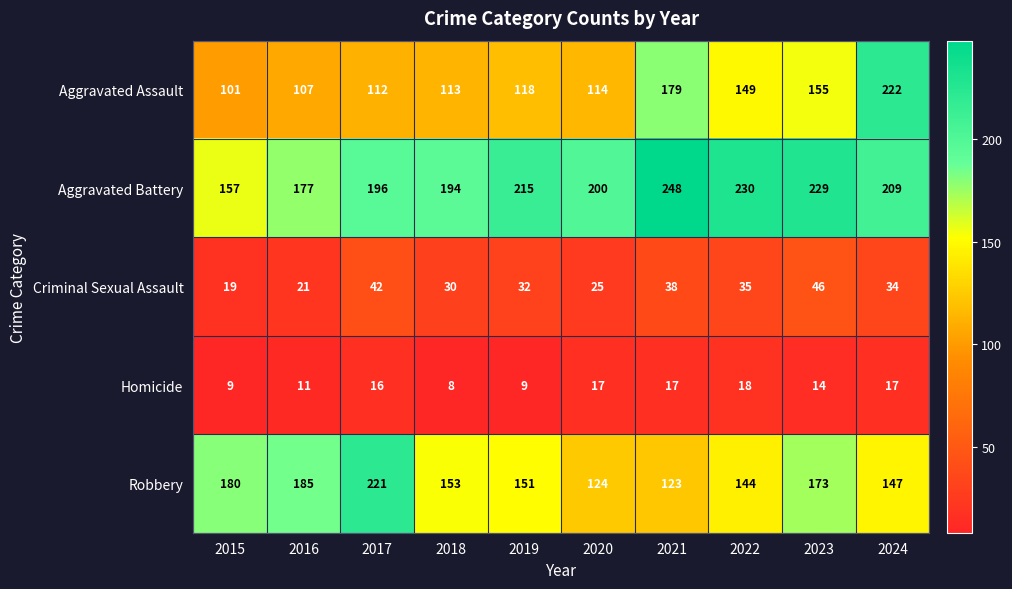

What is the difference between the maximum and minimum values in the Homicide series?

10